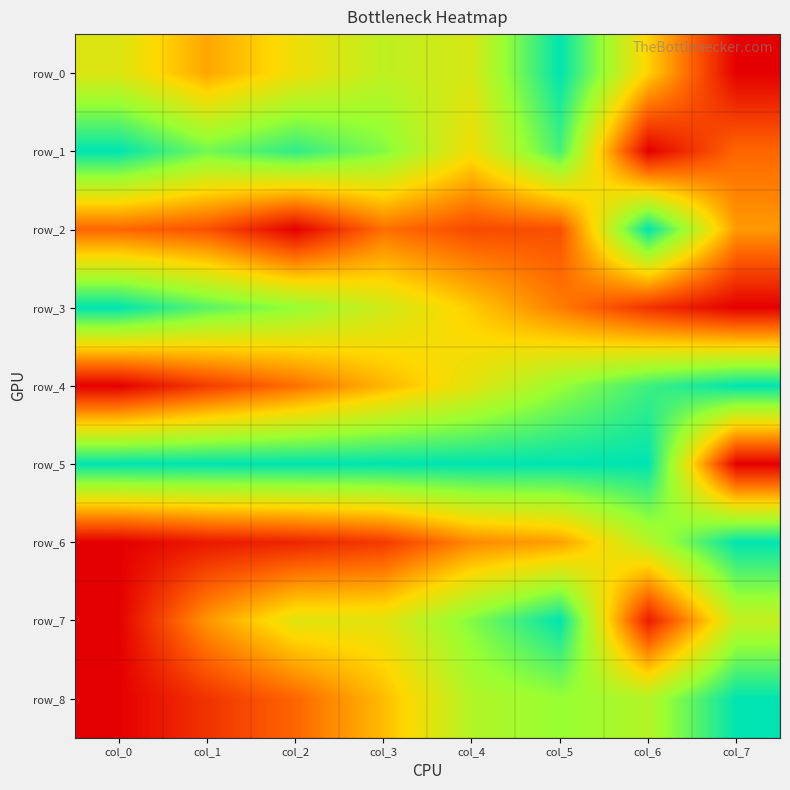

Rank the series at col_7 from lowest to highest value.

row_0, row_3, row_5, row_1, row_2, row_7, row_4, row_6, row_8